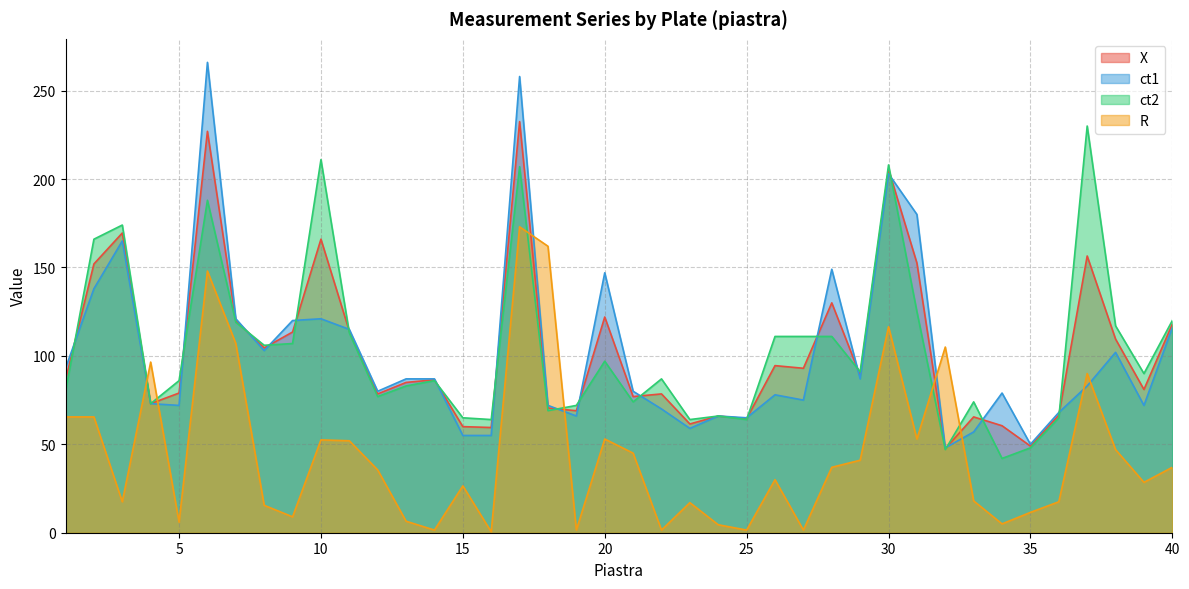

Reading right to left, transcribe all the data shown in this chart.

X: 40=118.0	39=81.0	38=109.5	37=156.5	36=66.5	35=49.0	34=60.5	33=65.5	32=47.5	31=152.5	30=205.5	29=89.0	28=130.0	27=93.0	26=94.5	25=64.5	24=66.0	23=61.5	22=78.5	21=77.0	20=122.0	19=69.0	18=70.5	17=232.5	16=59.5	15=60.0	14=86.5	13=85.0	12=78.5	11=114.0	10=166.0	9=113.5	8=104.5	7=120.0	6=227.0	5=79.0	4=73.0	3=169.5	2=152.0	1=86.5
ct1: 40=116.0	39=72.0	38=102.0	37=83.0	36=68.0	35=50.0	34=79.0	33=57.0	32=48.0	31=180.0	30=203.0	29=87.0	28=149.0	27=75.0	26=78.0	25=65.0	24=66.0	23=59.0	22=70.0	21=80.0	20=147.0	19=66.0	18=72.0	17=258.0	16=55.0	15=55.0	14=87.0	13=87.0	12=80.0	11=115.0	10=121.0	9=120.0	8=103.0	7=121.0	6=266.0	5=72.0	4=73.0	3=165.0	2=138.0	1=93.0
ct2: 40=120.0	39=90.0	38=117.0	37=230.0	36=65.0	35=48.0	34=42.0	33=74.0	32=47.0	31=125.0	30=208.0	29=91.0	28=111.0	27=111.0	26=111.0	25=64.0	24=66.0	23=64.0	22=87.0	21=74.0	20=97.0	19=72.0	18=69.0	17=207.0	16=64.0	15=65.0	14=86.0	13=83.0	12=77.0	11=113.0	10=211.0	9=107.0	8=106.0	7=119.0	6=188.0	5=86.0	4=73.0	3=174.0	2=166.0	1=80.0
R: 40=37.0	39=28.5	38=47.0	37=90.0	36=17.5	35=11.5	34=5.0	33=18.0	32=105.0	31=53.0	30=116.5	29=41.0	28=37.0	27=1.5	26=30.0	25=1.5	24=4.5	23=17.0	22=1.5	21=45.0	20=53.0	19=1.5	18=162.0	17=173.0	16=0.5	15=26.5	14=1.5	13=6.5	12=35.5	11=52.0	10=52.5	9=9.0	8=15.5	7=107.0	6=148.0	5=6.0	4=96.5	3=17.5	2=65.5	1=65.5